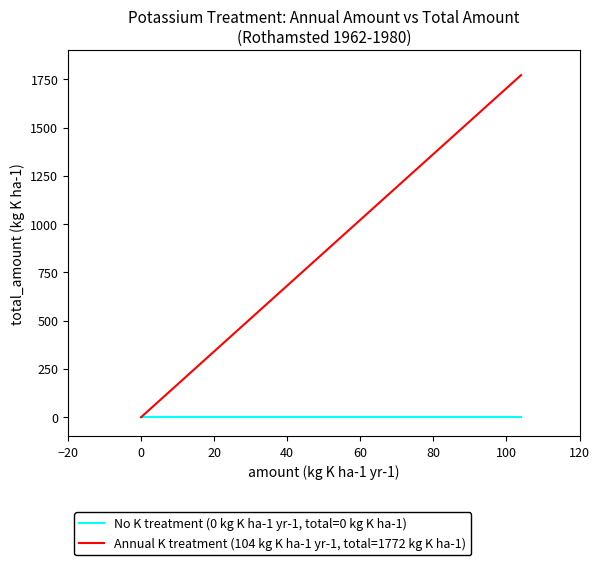

Count the Annual K treatment (104 kg K ha-1 yr-1, total=1772 kg K ha-1) values in the range 0 to 1772.

2